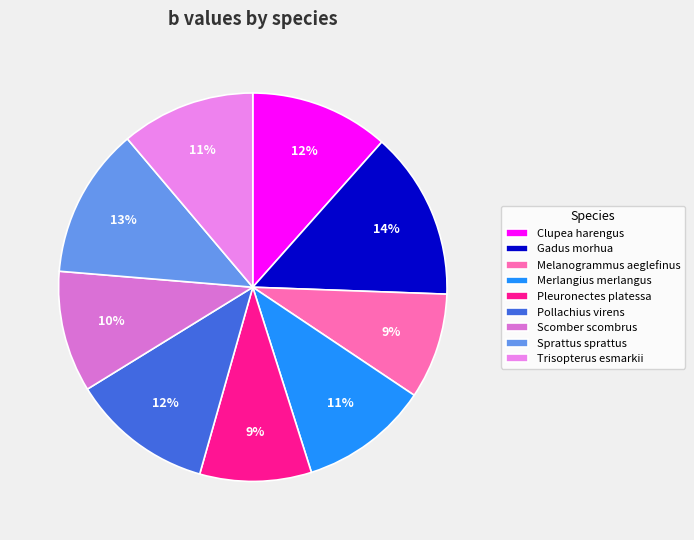

What is the largest slice in the pie chart?

Gadus morhua